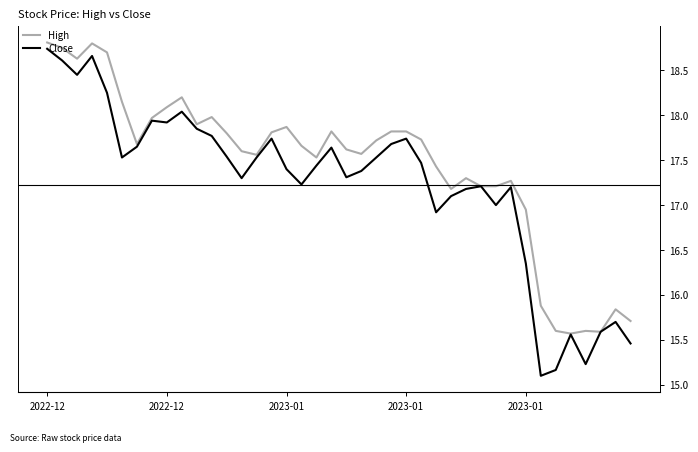

What is the sum of all High values?

697.9